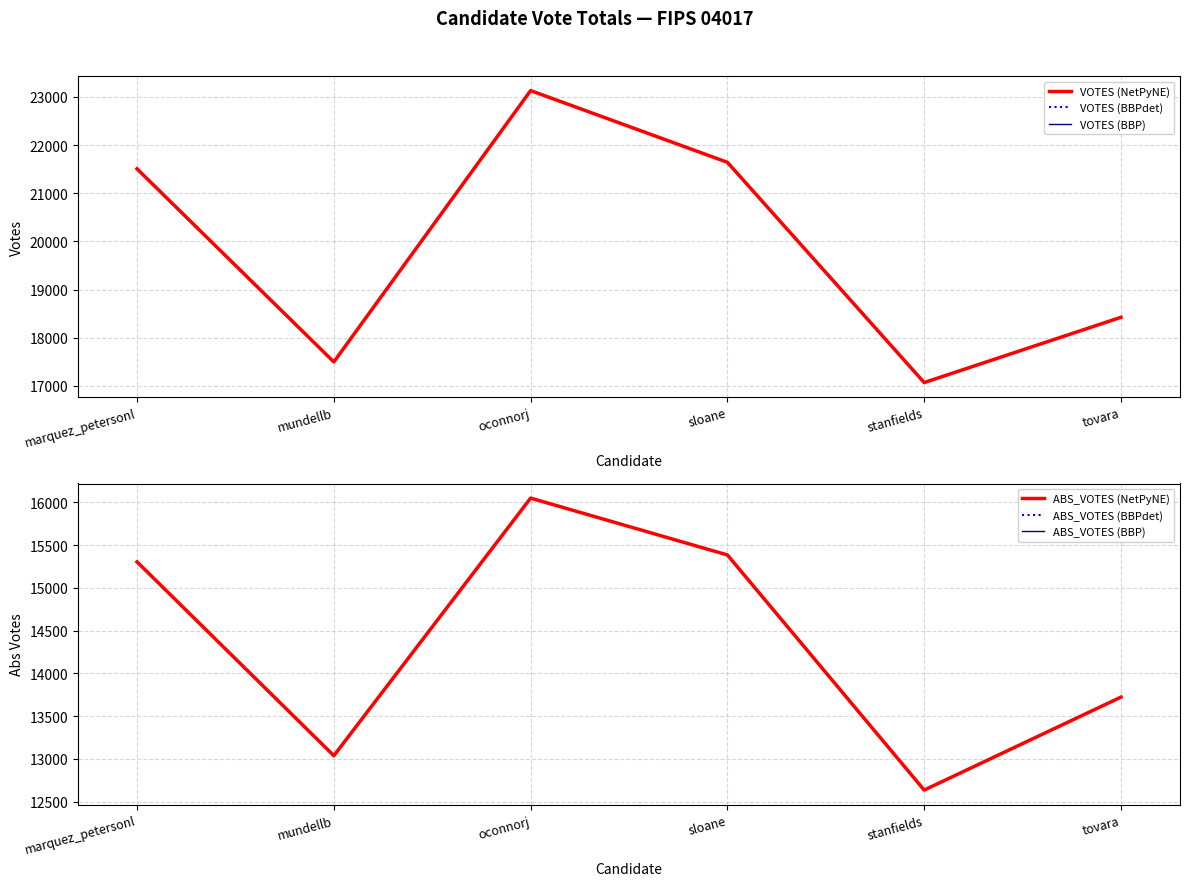

True or false: ABS_VOTES (BBP) and VOTES (BBP) intersect in this chart.

False